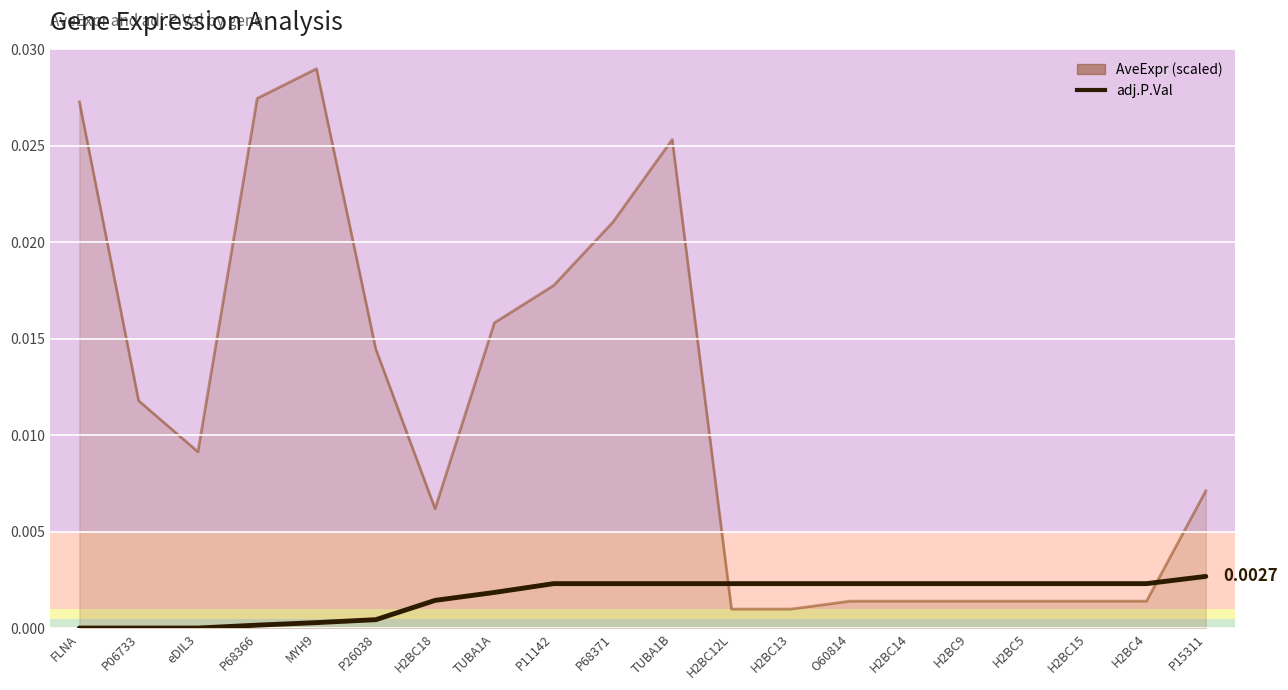

Rank the series by their maximum value, from lowest to highest.

adj.P.Val, AveExpr (scaled)